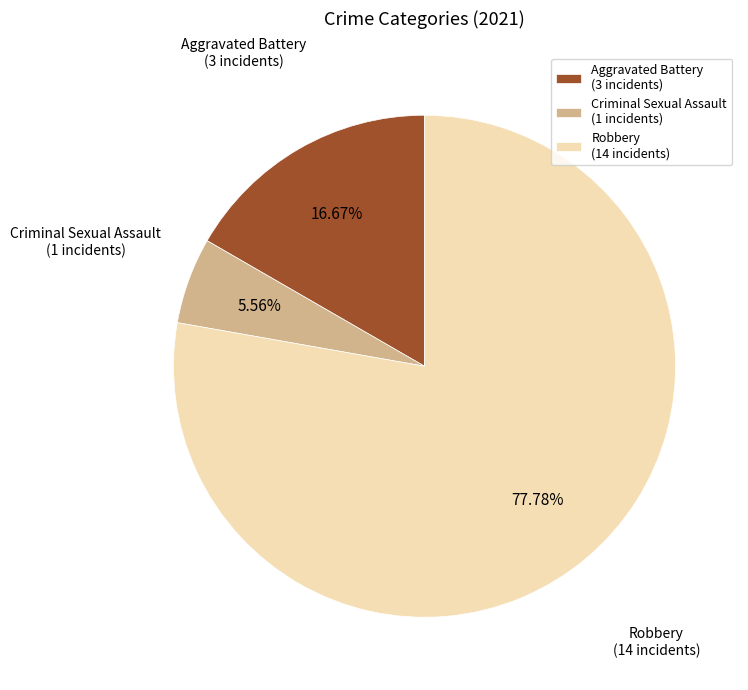

Is the sum of Robbery (14 incidents) and Aggravated Battery (3 incidents) greater than half?

Yes